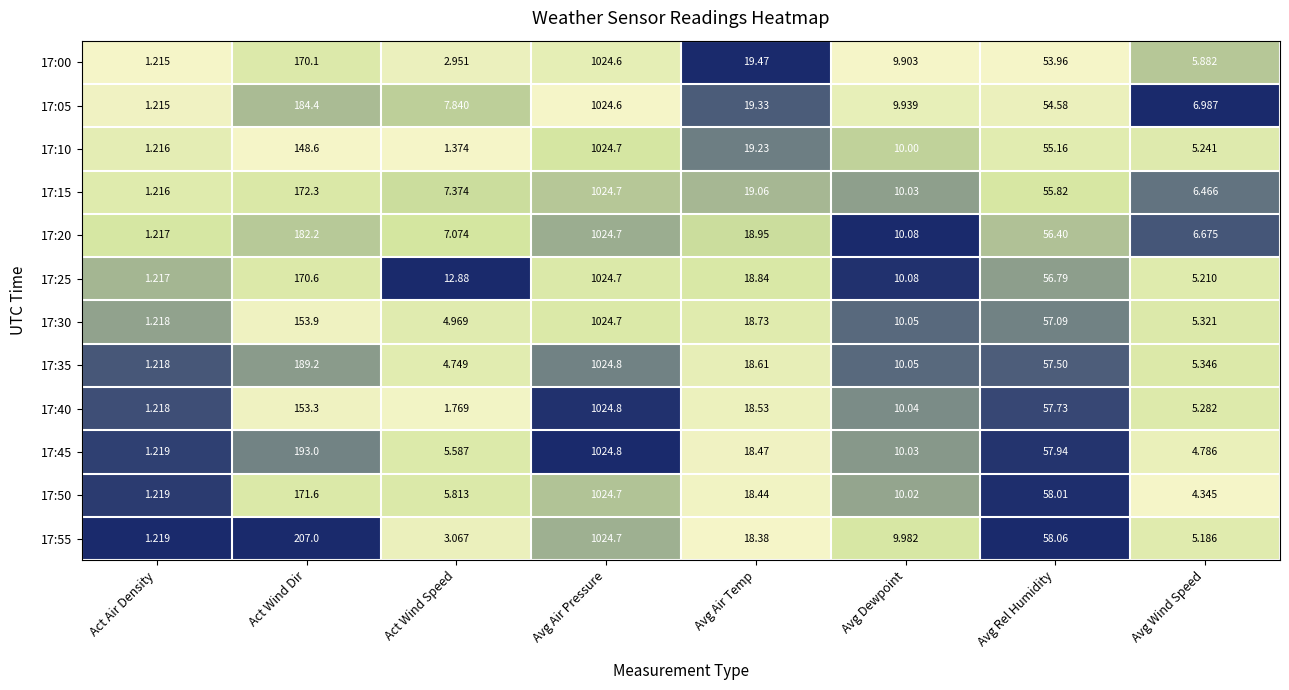

Where does the 17:00 series first go above 19?

Act Wind Dir